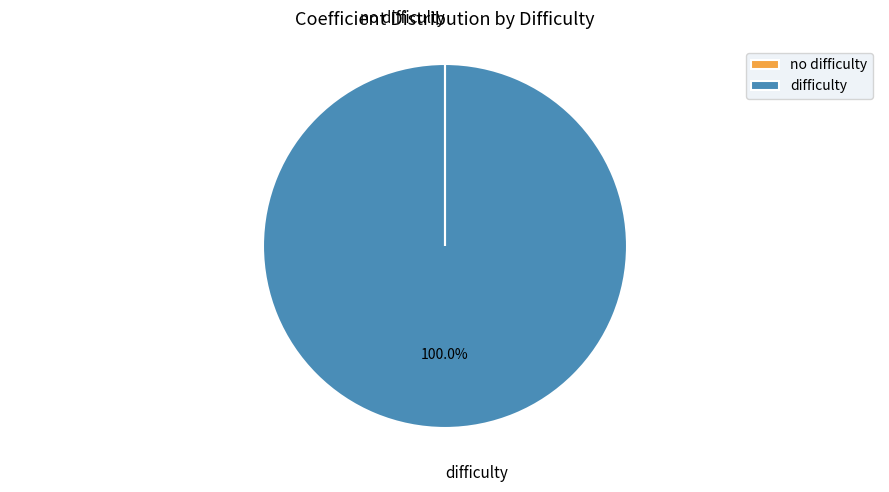

Which slice represents more than half of the pie?

difficulty